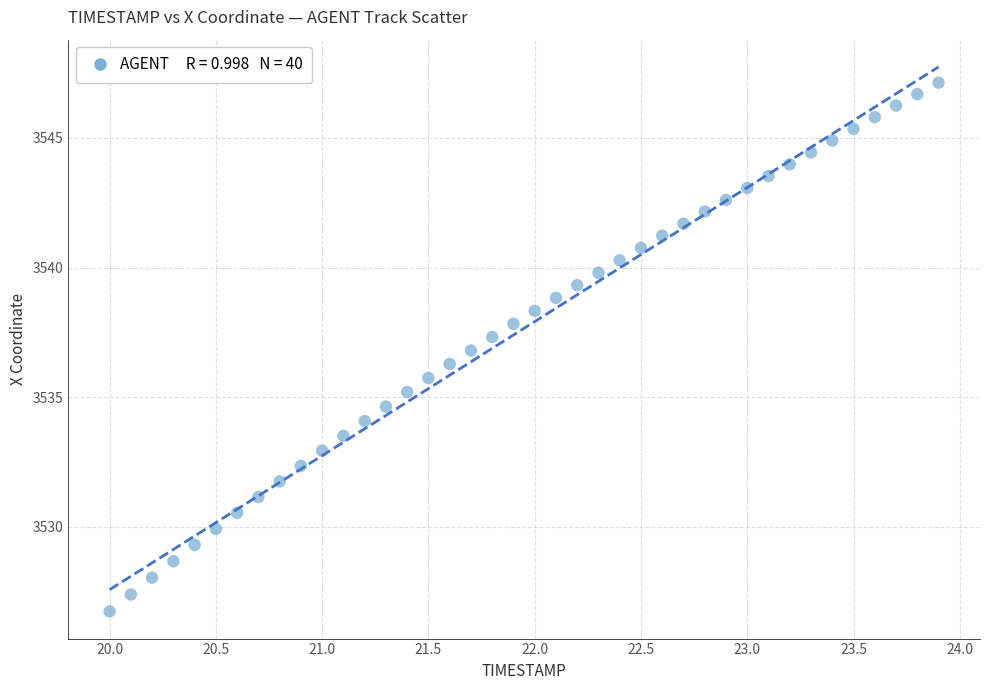

What is the range of X values (max minus min)?

3.9